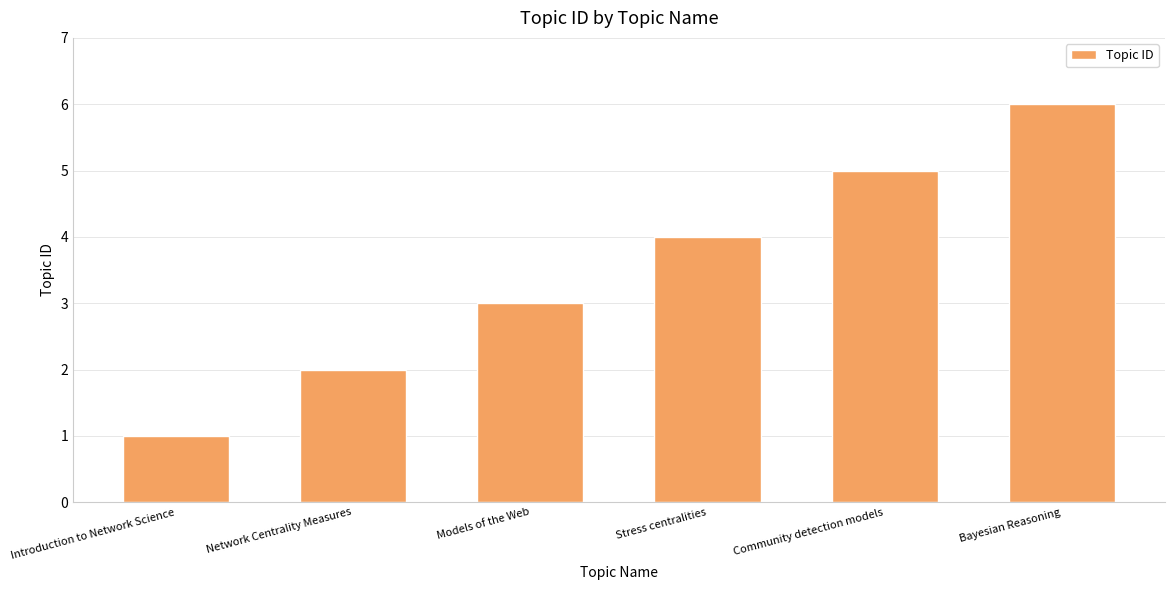

What is the greatest value displayed?

6